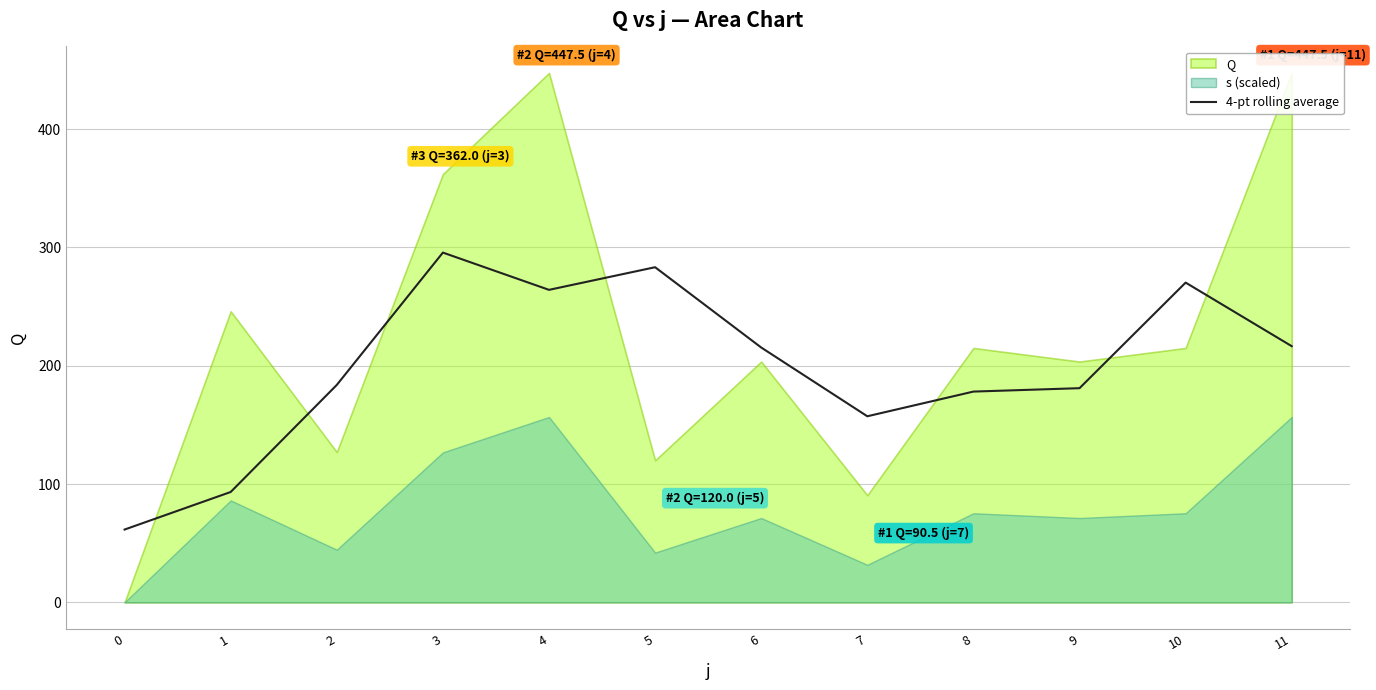

The value of 4-pt rolling average at 5 is 283.2. True or false?

True